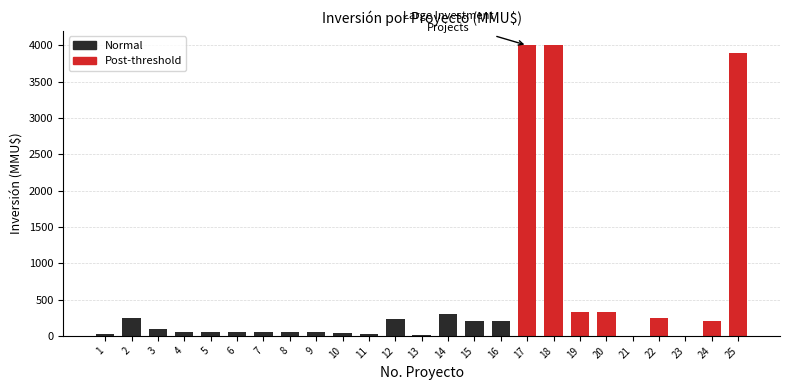

Reading left to right, what are all the values shown in this chart?

Normal: 24	250	100	55	55	55	55	55	55	40	22	234	10	300	200	200	4000	4000	330	330	0	240	0	210	3900
Highlighted: 0	0	0	0	0	0	0	0	0	0	0	0	0	0	0	0	4000	4000	330	330	0	240	0	210	3900